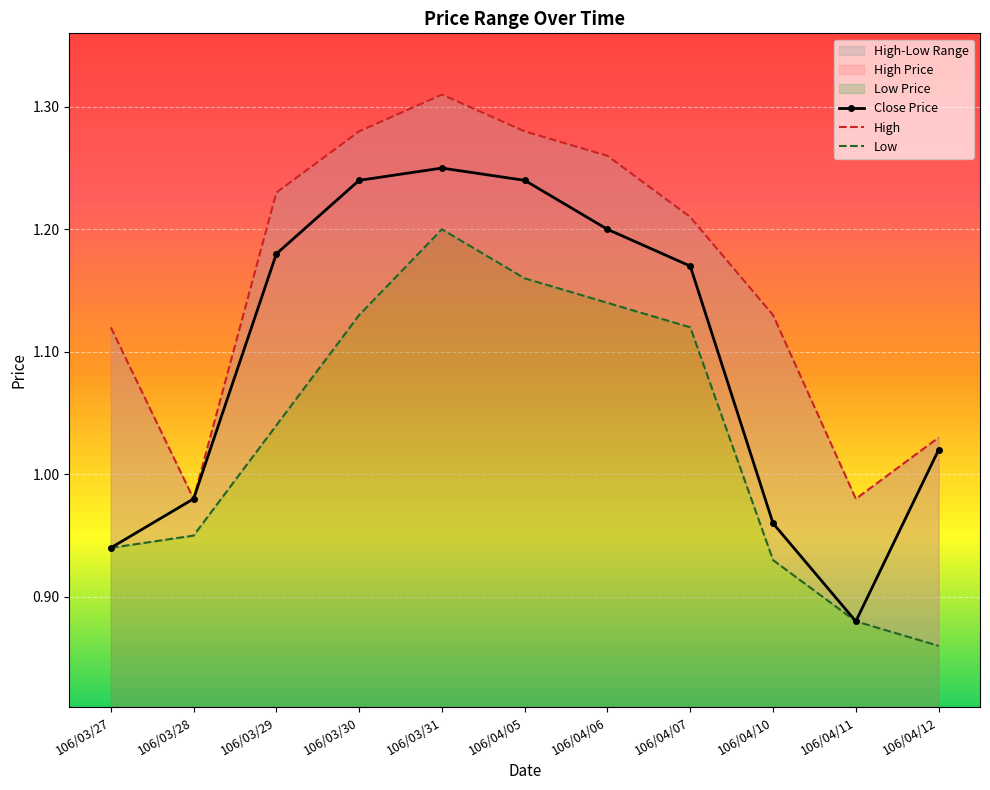

Which has a higher value, 106/04/11 or 106/04/10?

106/04/10